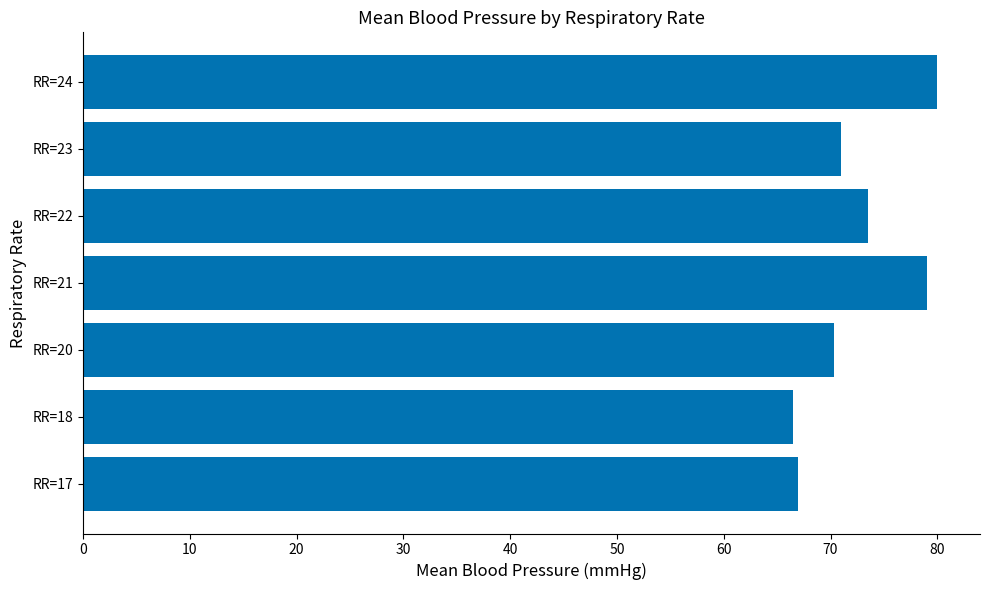

What is the greatest value displayed?

80.0